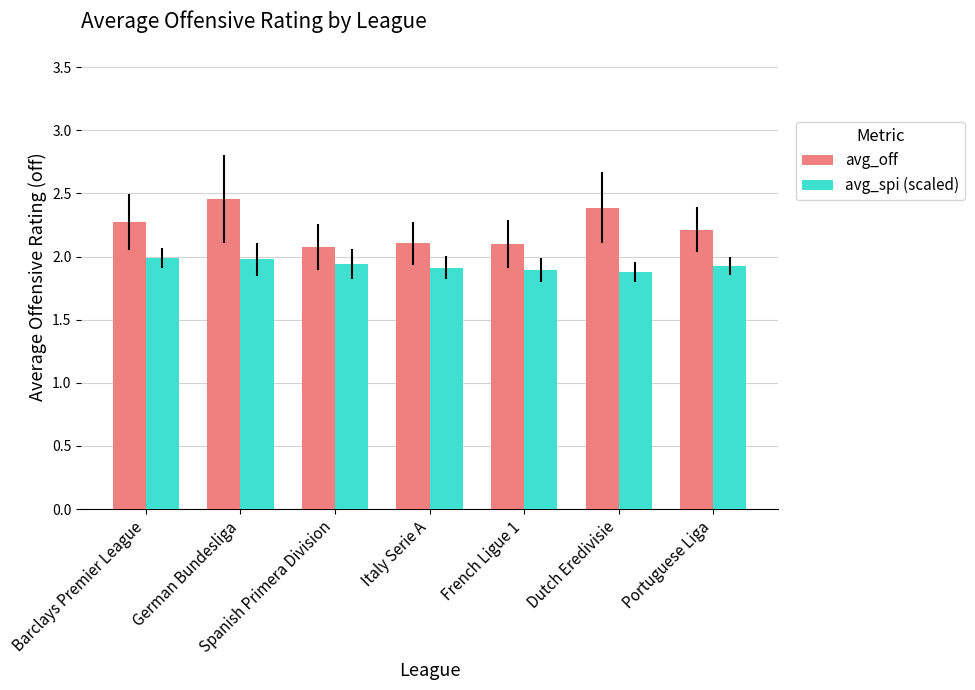

What is the difference between the maximum and minimum values in the avg_off series?

0.4